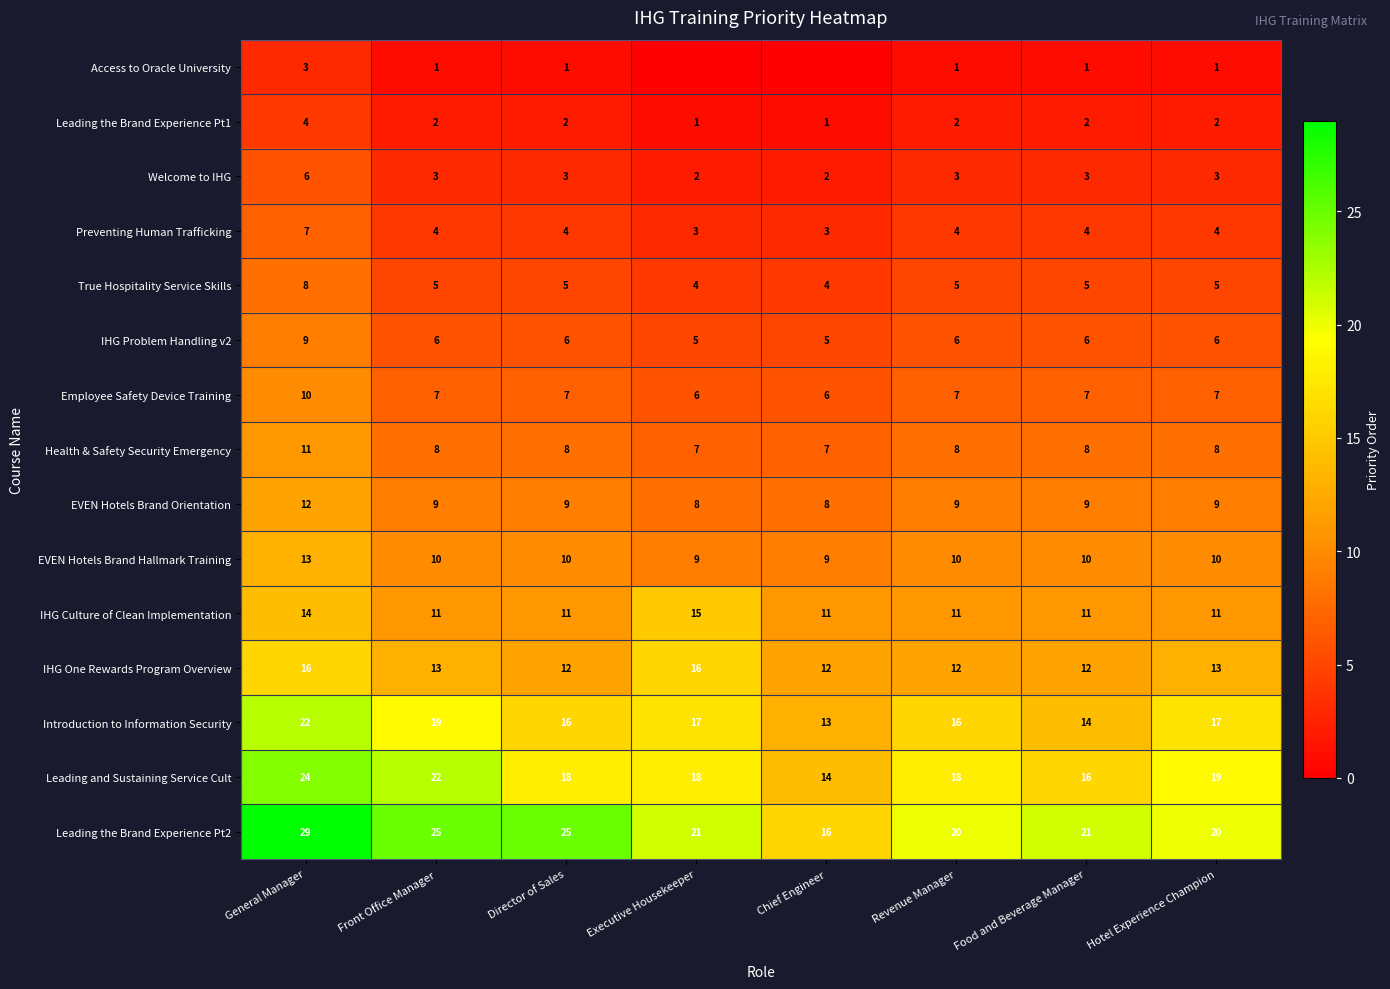

At Revenue Manager, list the series in order from smallest to largest.

Access to Oracle University, Leading the Brand Experience Pt1, Welcome to IHG, Preventing Human Trafficking, True Hospitality Service Skills, IHG Problem Handling v2, Employee Safety Device Training, Health & Safety Security Emergency, EVEN Hotels Brand Orientation, EVEN Hotels Brand Hallmark Training, IHG Culture of Clean Implementation, IHG One Rewards Program Overview, Introduction to Information Security, Leading and Sustaining Service Cult, Leading the Brand Experience Pt2